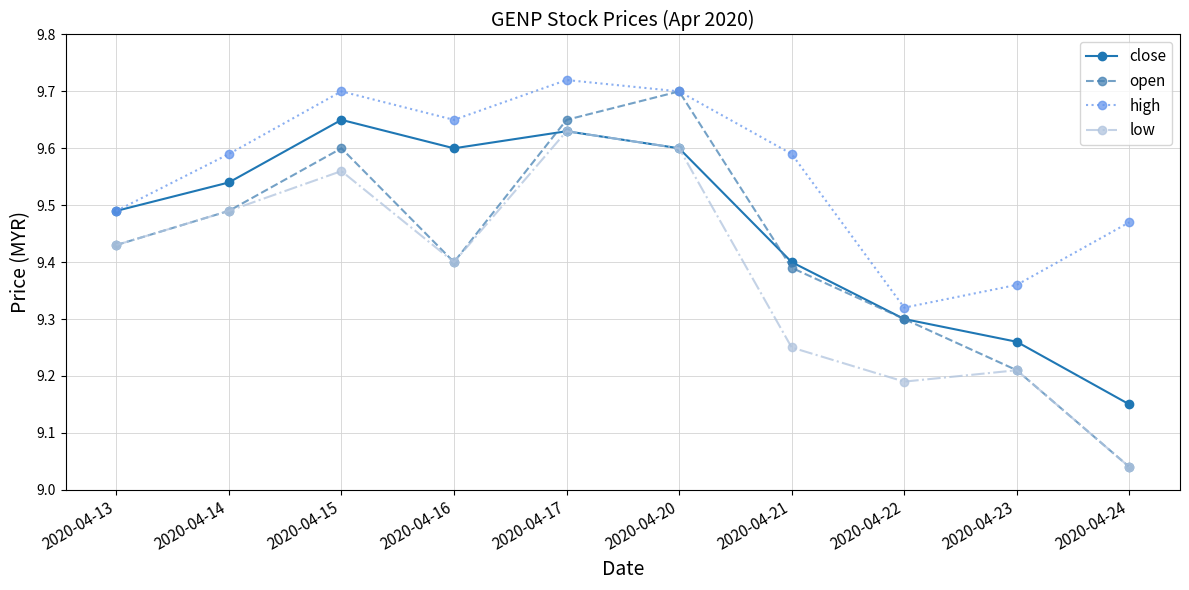

How many interior local peaks does the close series have?

2